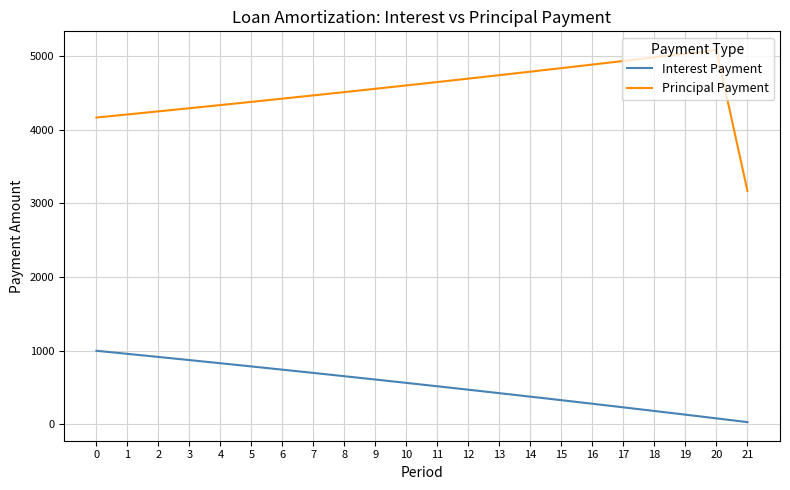

What is the total value across all series at 12?

5166.7